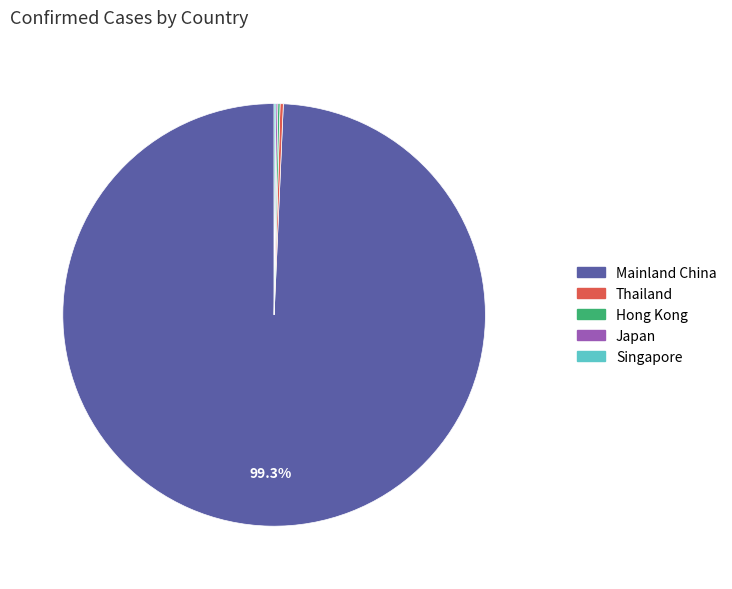

To the nearest percent, what portion does Mainland China represent?

99%